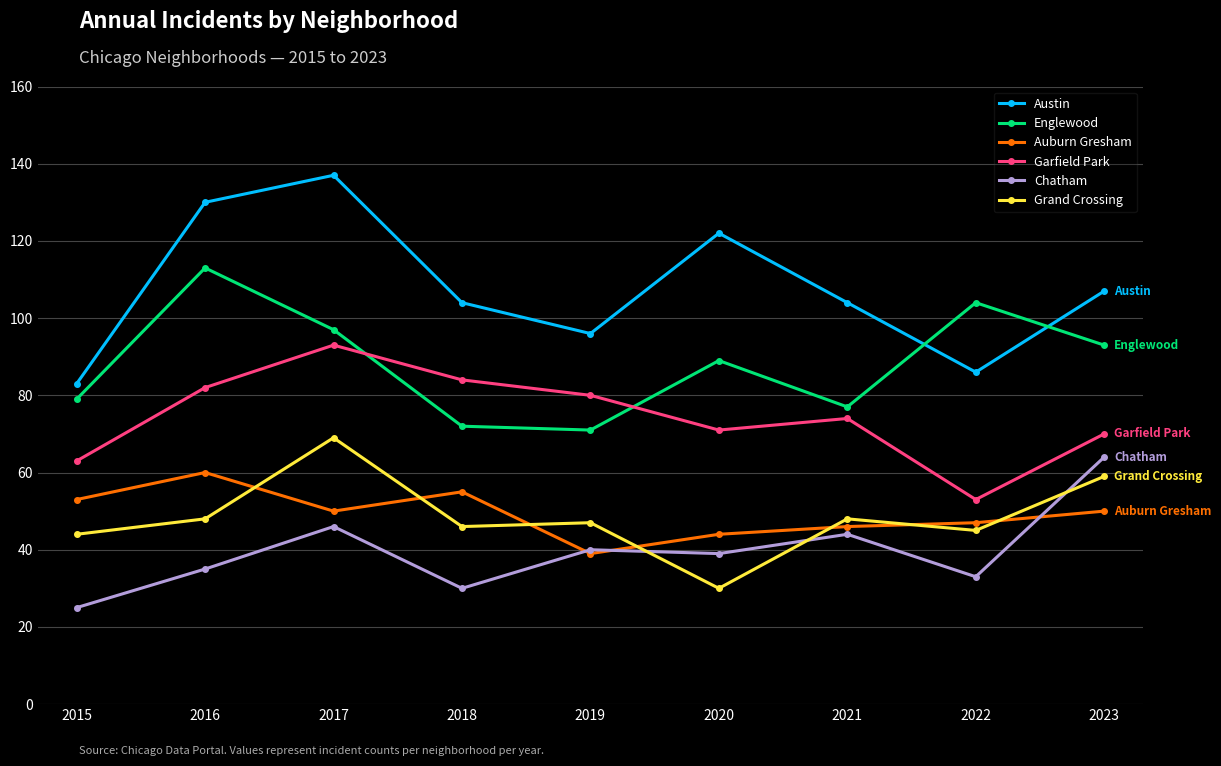

Reading right to left, extract all data points from this chart.

Austin: 107	86	104	122	96	104	137	130	83
Englewood: 93	104	77	89	71	72	97	113	79
Auburn Gresham: 50	47	46	44	39	55	50	60	53
Garfield Park: 70	53	74	71	80	84	93	82	63
Chatham: 64	33	44	39	40	30	46	35	25
Grand Crossing: 59	45	48	30	47	46	69	48	44